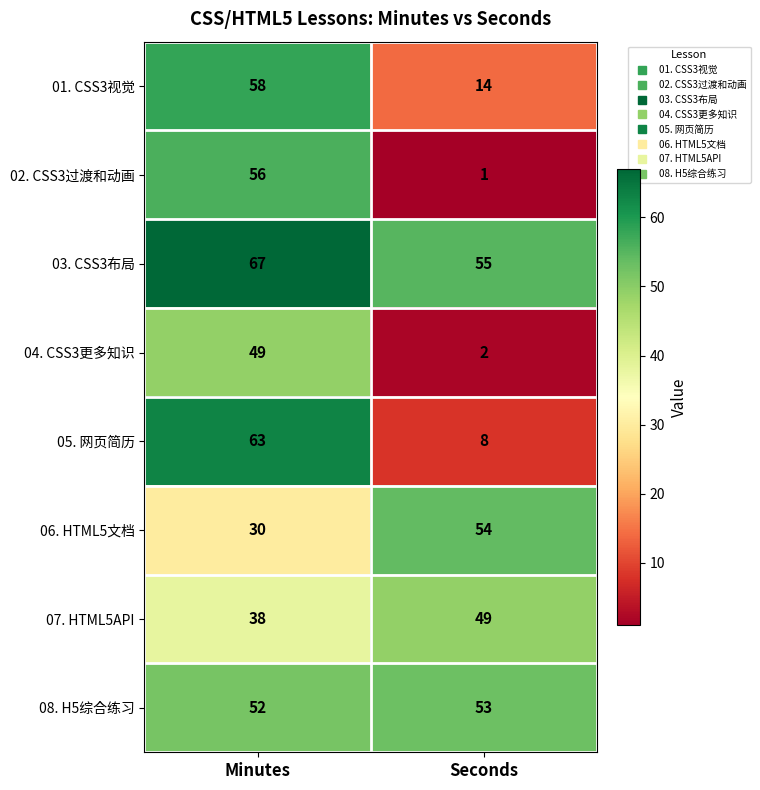

At Seconds, list the series in order from smallest to largest.

02. CSS3过渡和动画, 04. CSS3更多知识, 05. 网页简历, 01. CSS3视觉, 07. HTML5API, 08. H5综合练习, 06. HTML5文档, 03. CSS3布局